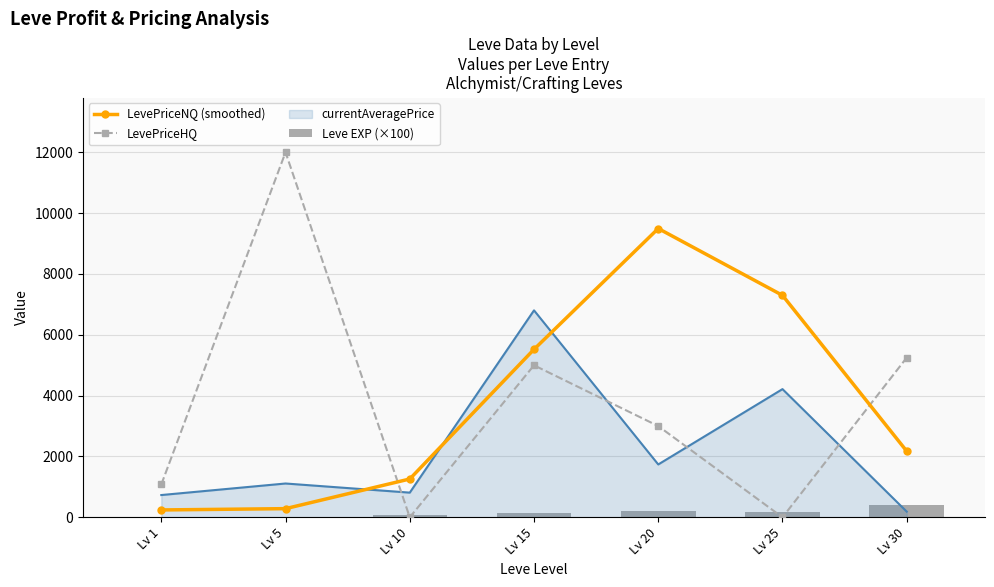

True or false: LevePriceHQ has a value of 1079.0 at Lv 1.

True